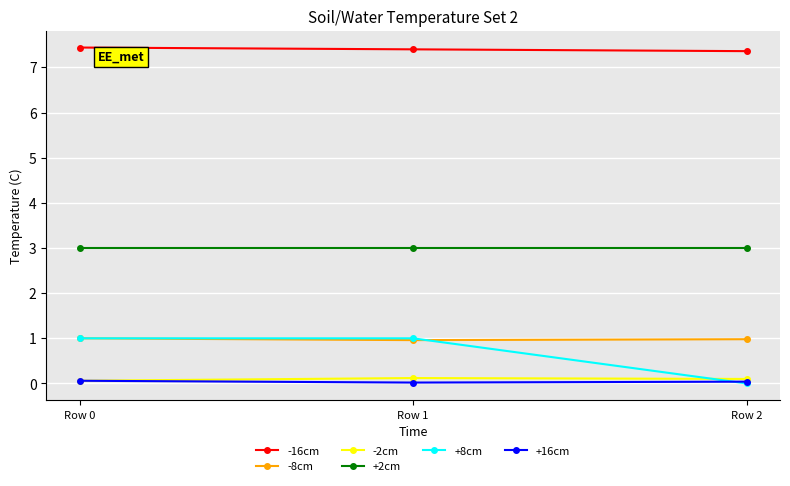

At how many categories does at least one series exceed 3?

3